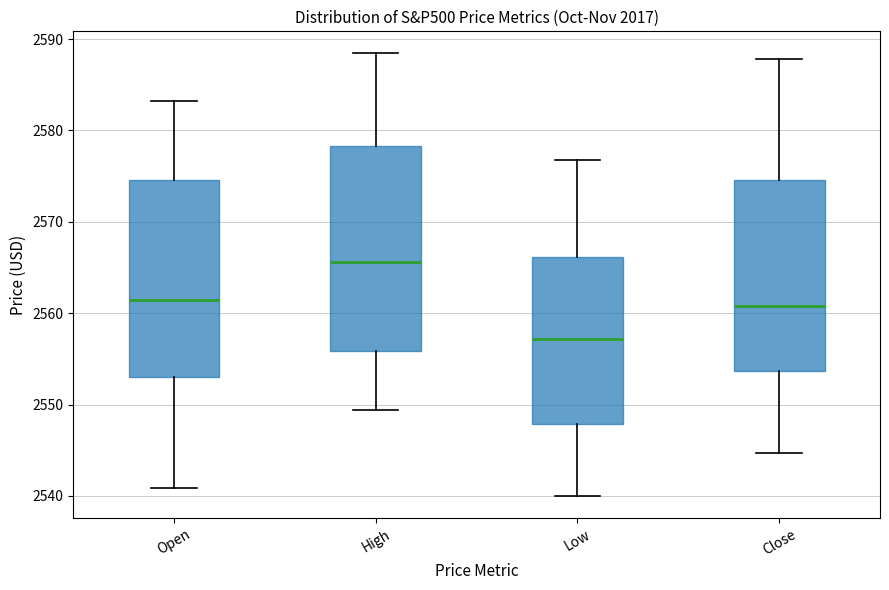

Reading left to right, read every box against the y-axis: the position of its median line, the range the box covers, and the ends of its whiskers. The values are not printed on the chart, so give them approximately, as read against the axis.

Open: median 2561, box 2553 to 2575, whiskers 2541 to 2583
High: median 2566, box 2556 to 2578, whiskers 2549 to 2588
Low: median 2557, box 2548 to 2566, whiskers 2540 to 2577
Close: median 2561, box 2554 to 2575, whiskers 2545 to 2588